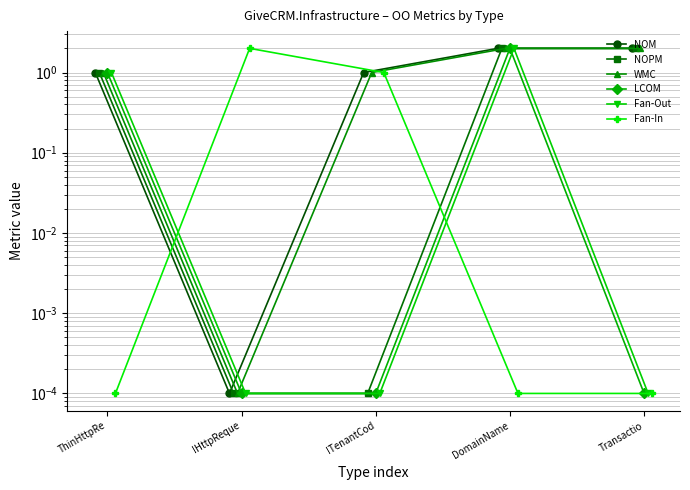

The value of WMC at Transactio is 1.2. True or false?

False